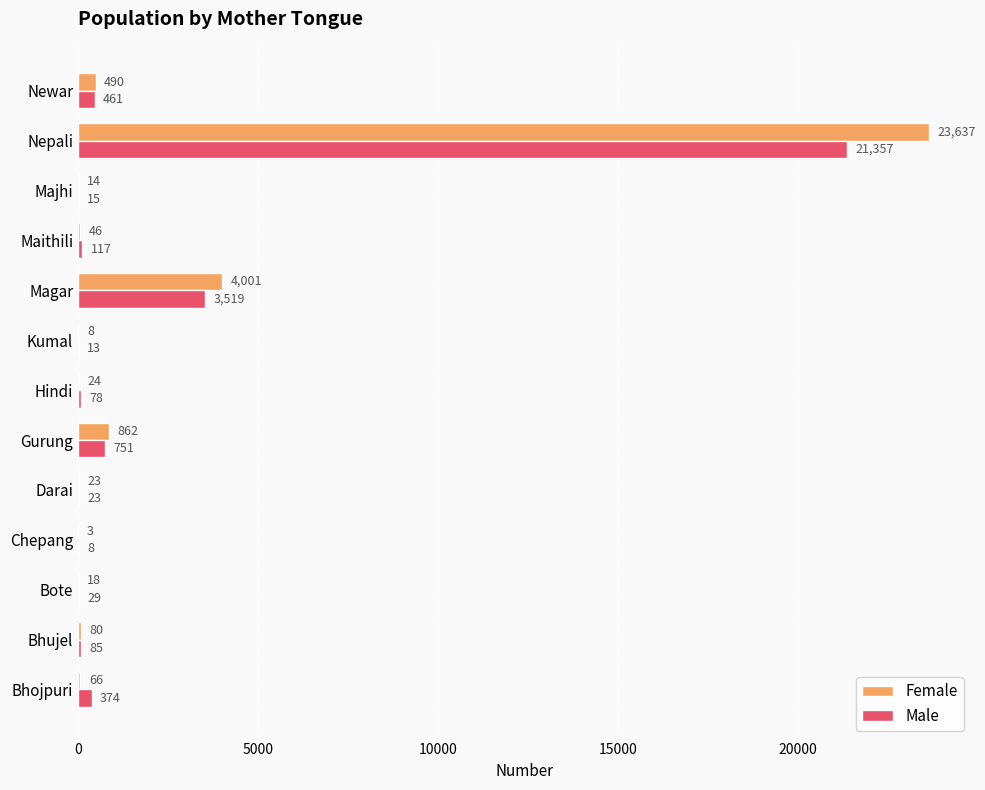

What is the highest value of the Female series?

23637